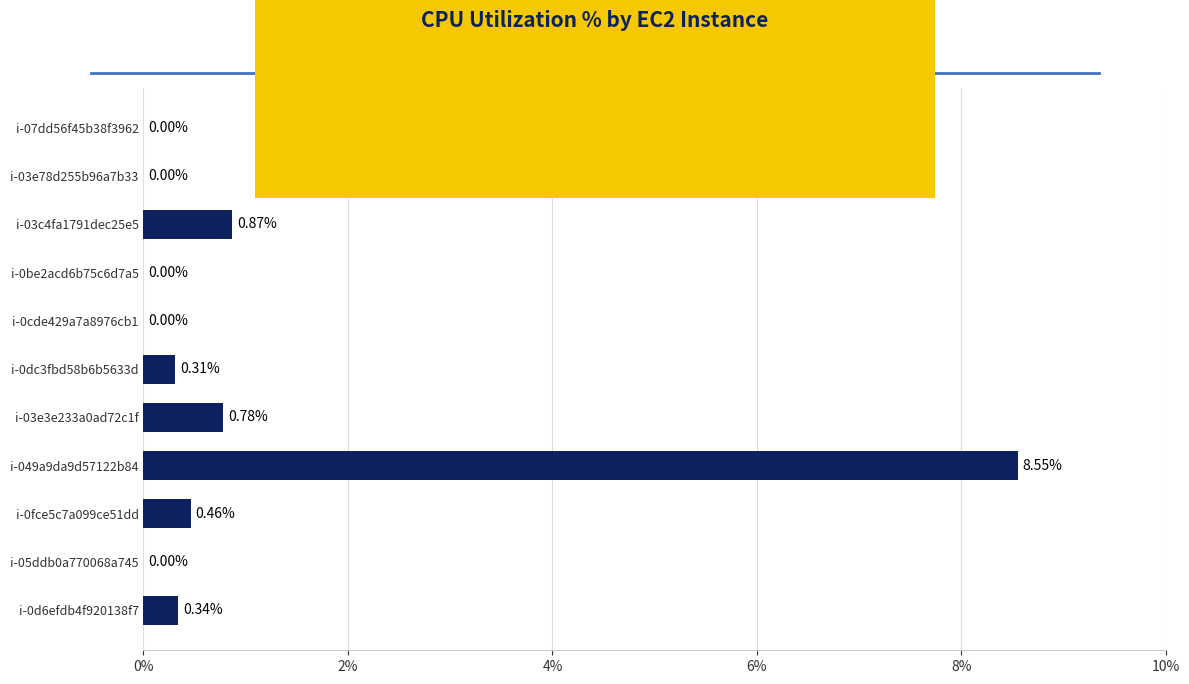

What is the change in value from i-03c4fa1791dec25e5 to i-0cde429a7a8976cb1?

-0.9